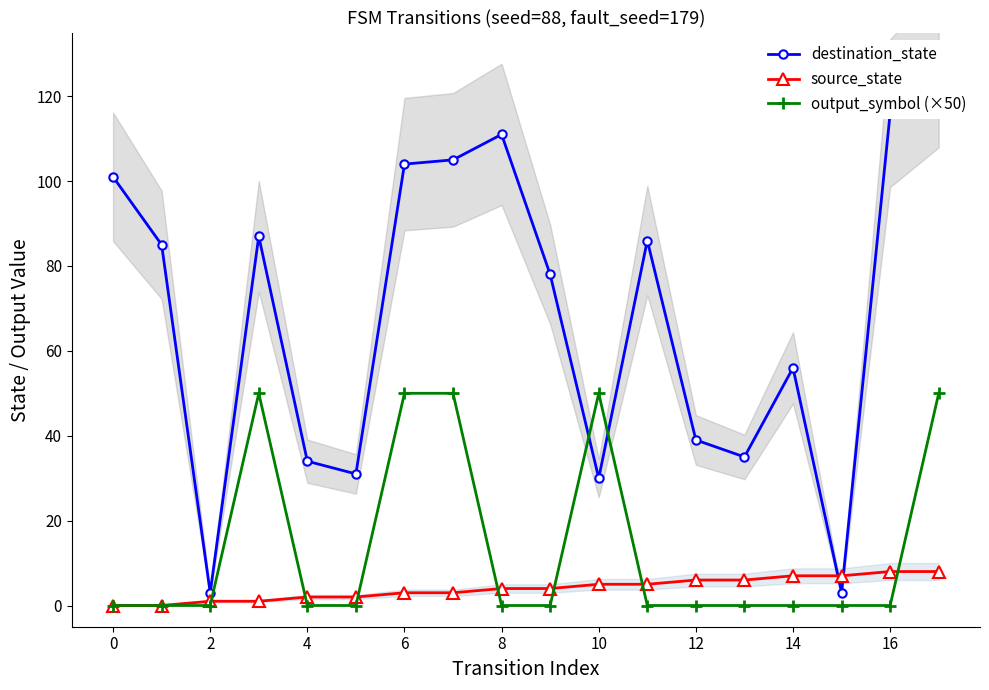

True or false: destination_state and source_state intersect in this chart.

True